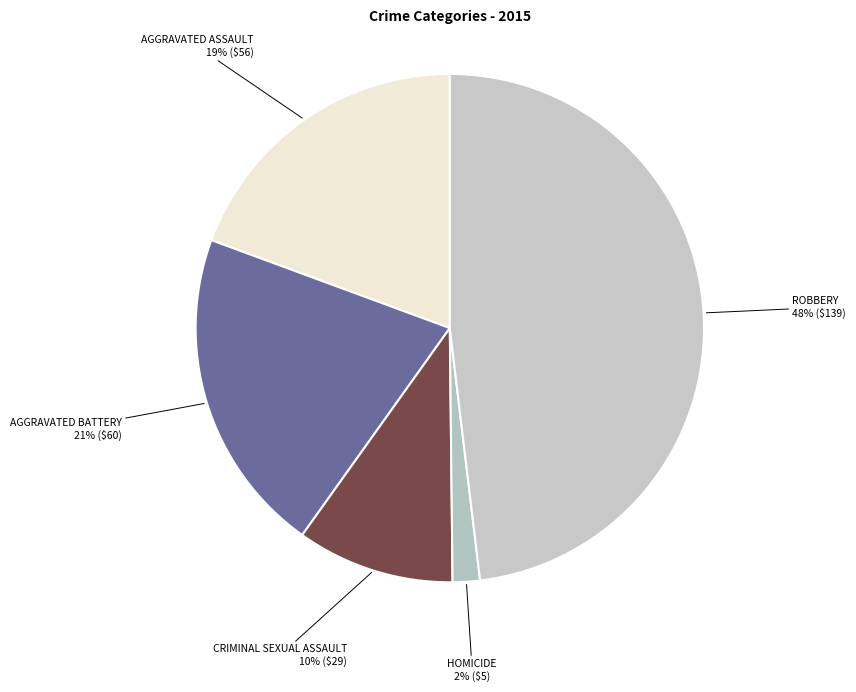

How many slices are in this pie chart?

5